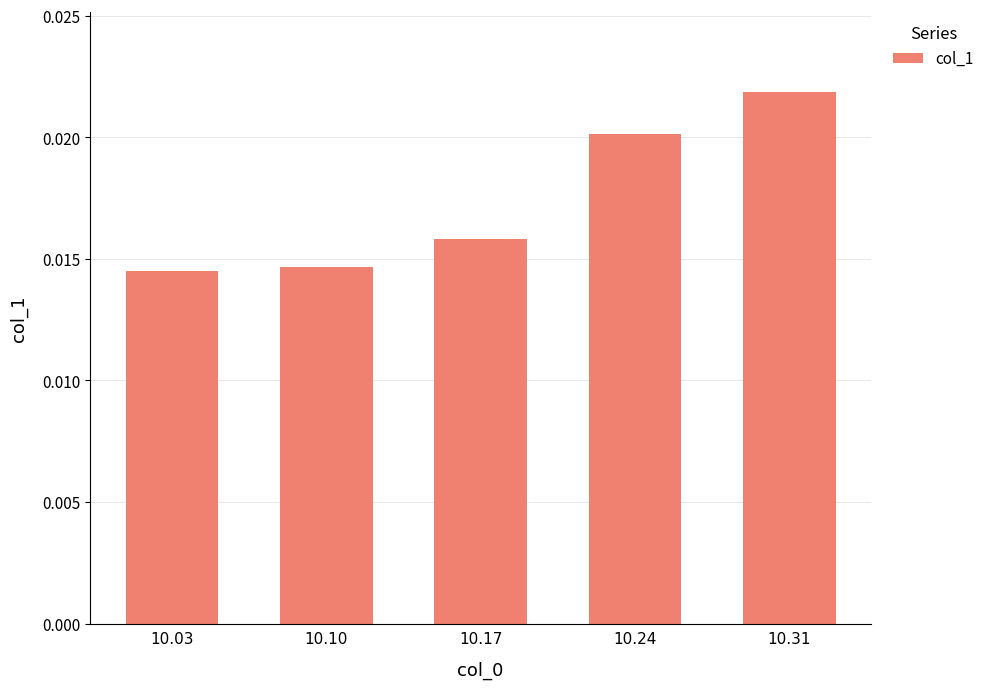

Which category has the highest value across all series?

10.31